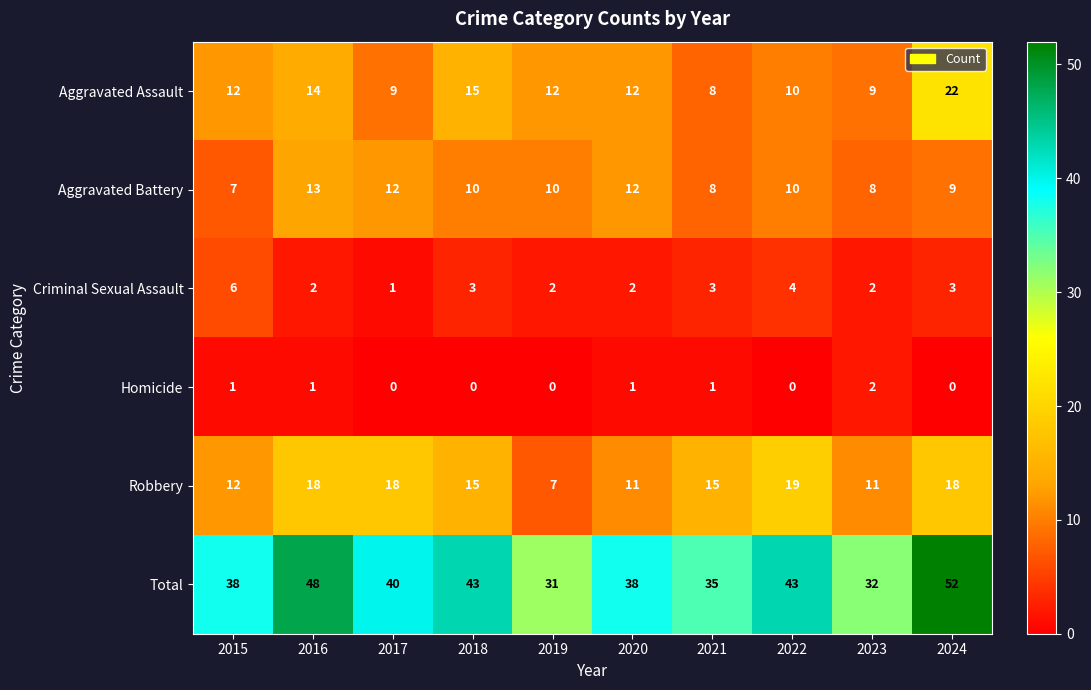

What is the total value across all series at 2022?

86